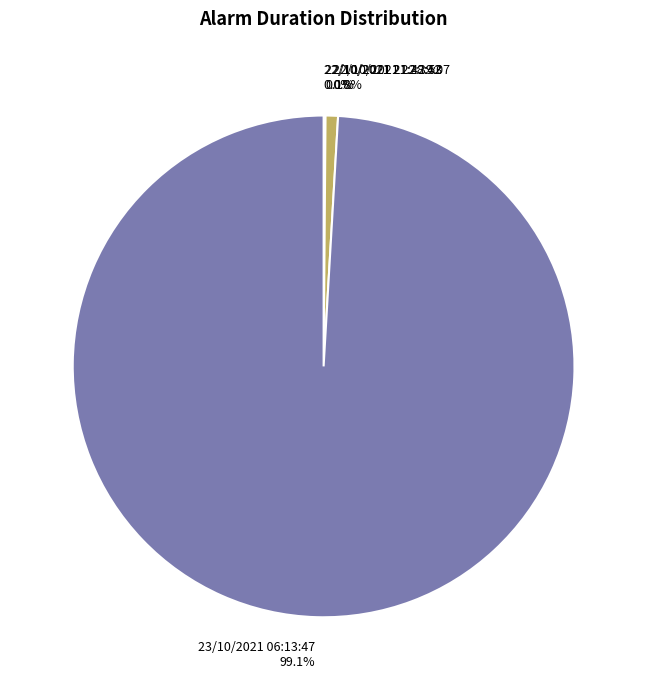

How much of the chart is everything except 22/10/2021 22:39:07?

99.2%